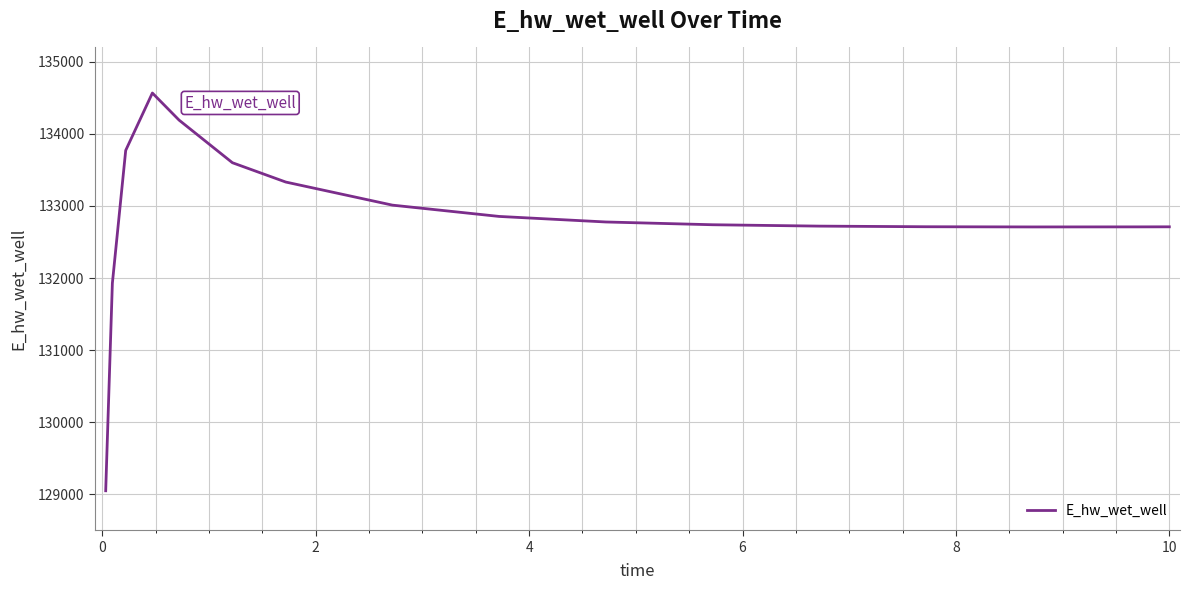

What is the greatest value displayed?

134567.6